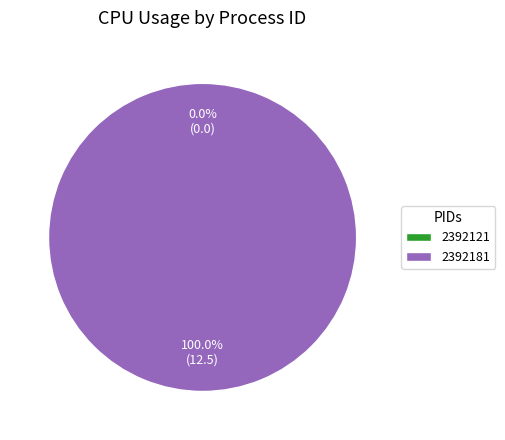

To the nearest percent, what is the combined percentage of 2392181 and 2392121?

100%